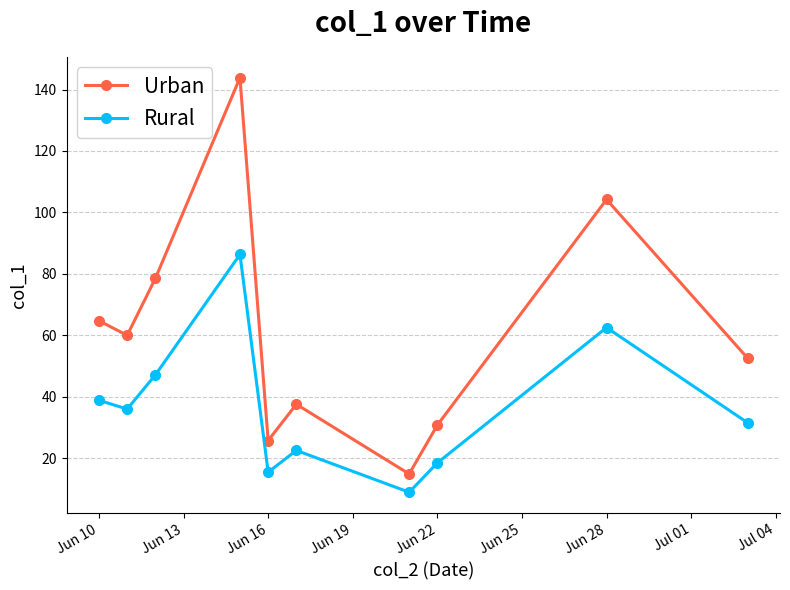

List the series in order of their peak value, lowest first.

Rural, Urban